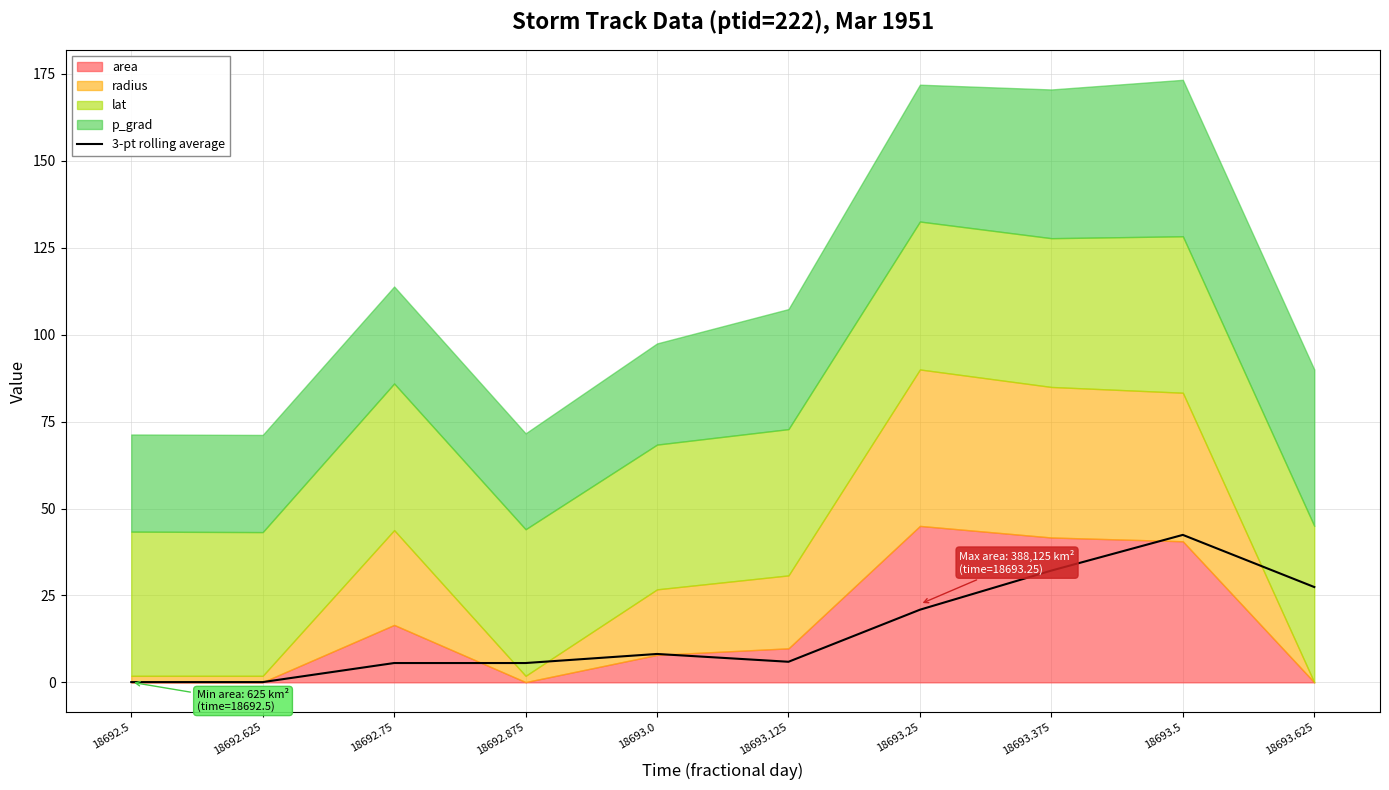

What is the smallest value displayed?

0.1